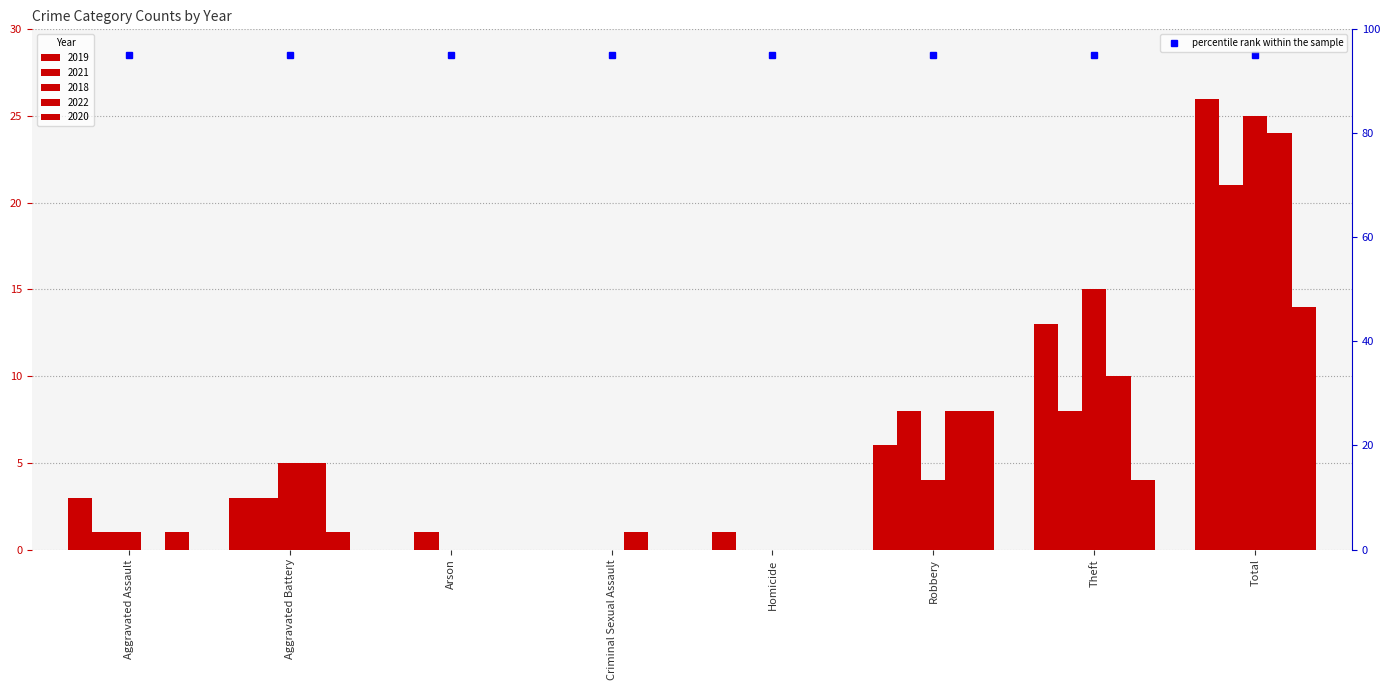

At which label does 2021 first exceed 3?

Robbery